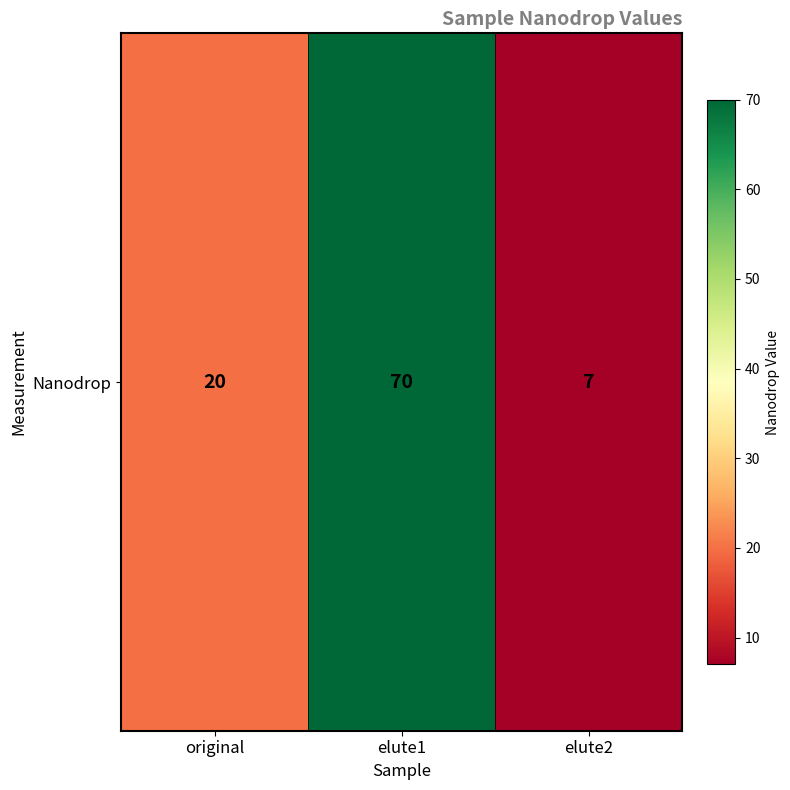

What is the sum of all values?

97